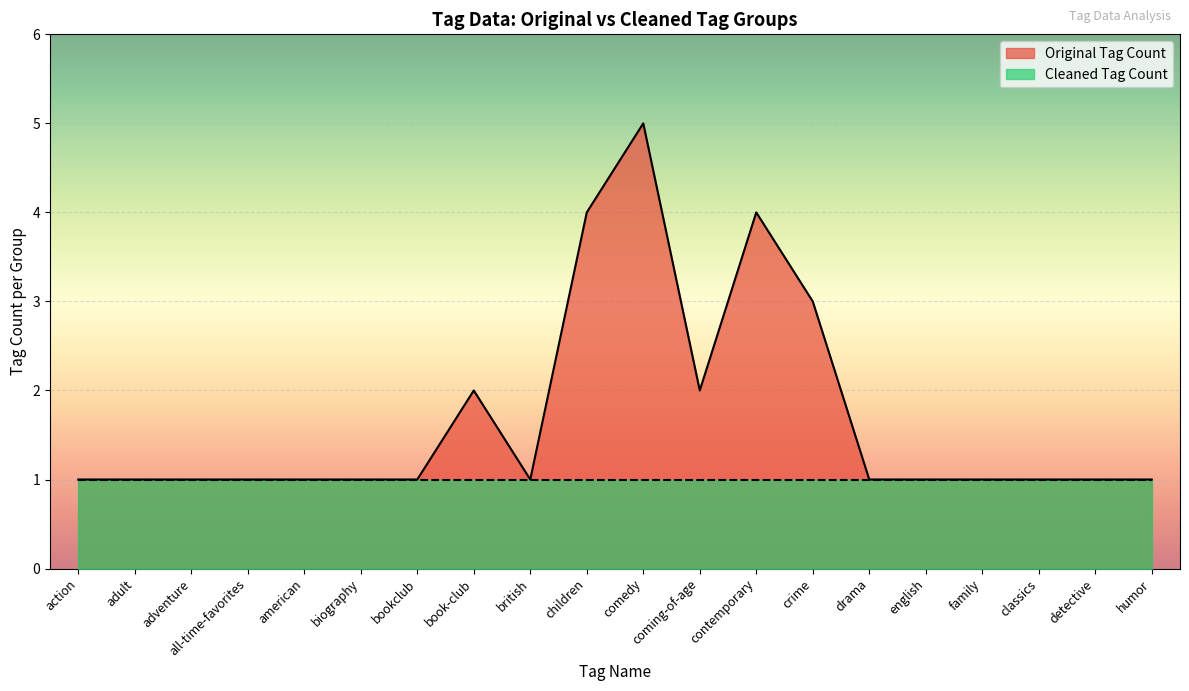

Reading right to left, what are all the values shown in this chart?

humor=1	detective=1	classics=1	family=1	english=1	drama=1	crime=3	contemporary=4	coming-of-age=2	comedy=5	children=4	british=1	book-club=2	bookclub=1	biography=1	american=1	all-time-favorites=1	adventure=1	adult=1	action=1